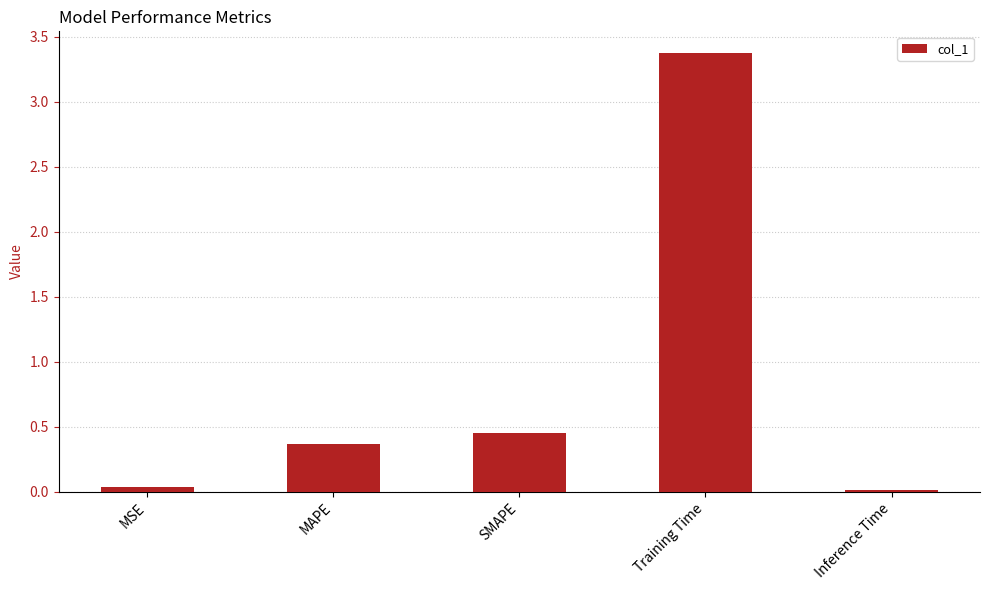

How many bars are there in total?

5